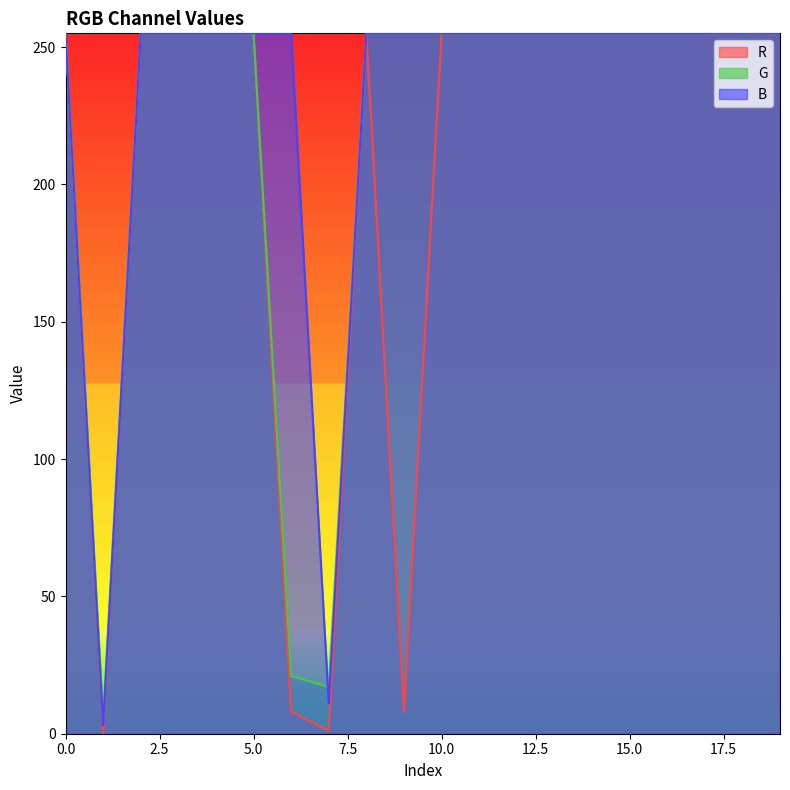

True or false: R has a value of 439 at 2.

False